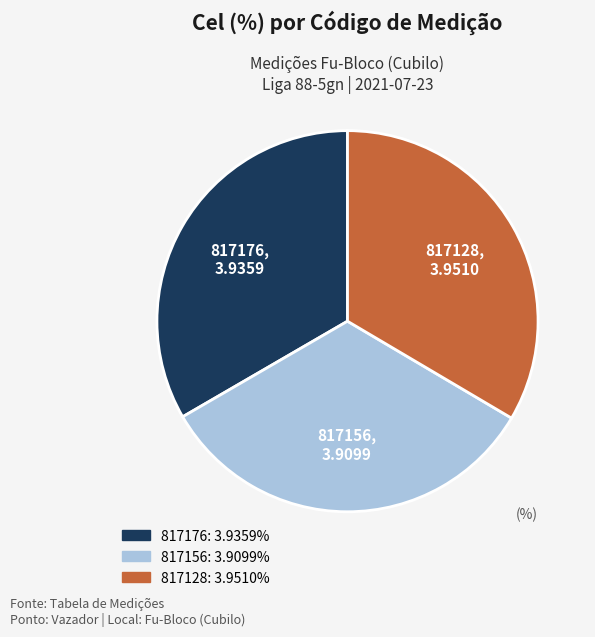

Is 817128 the majority of the pie?

No